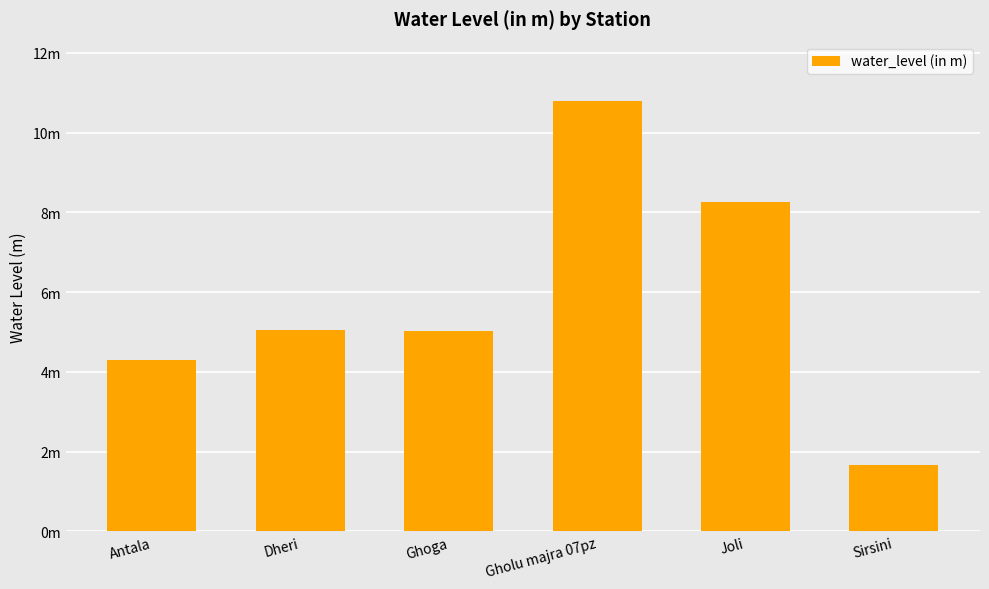

What is the greatest value displayed?

10.8